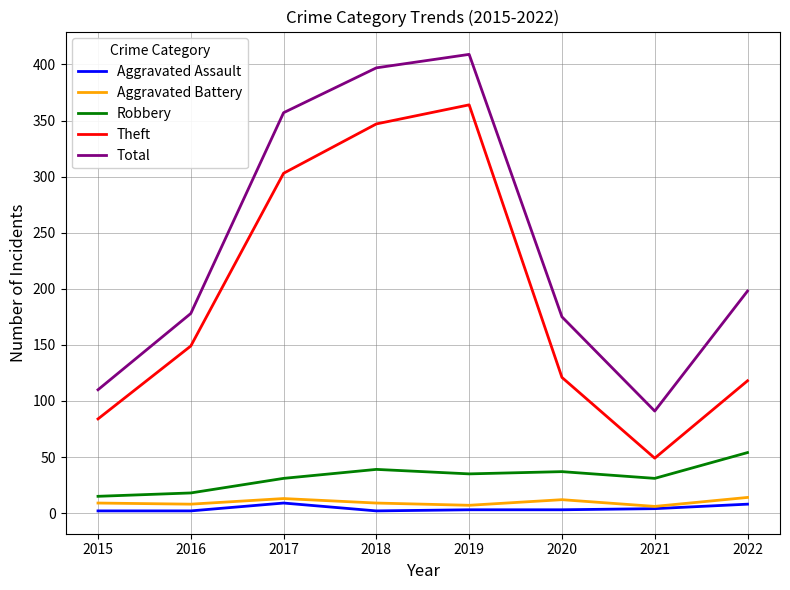

How many categories are shown in the chart?

8